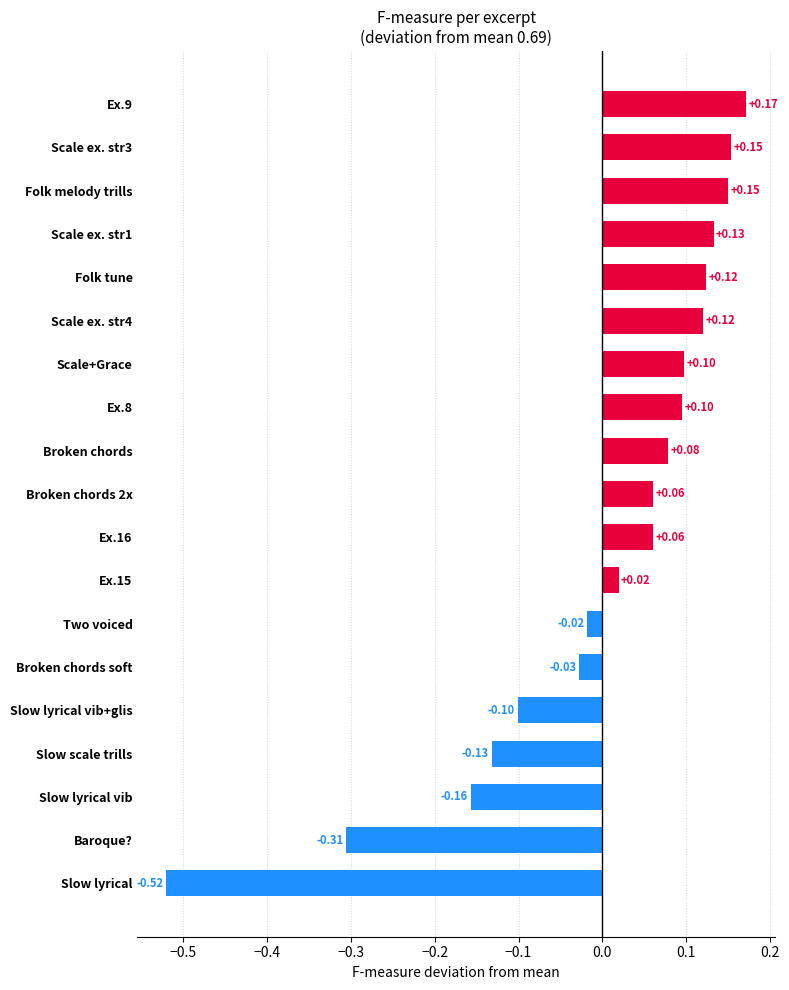

What is the label of the 7th bar from the top?

Scale+Grace